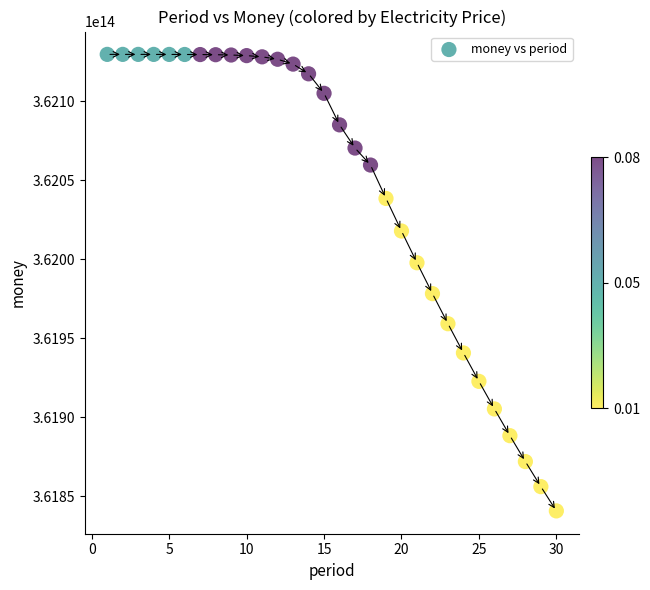

What is the range of X values (max minus min)?

29.0